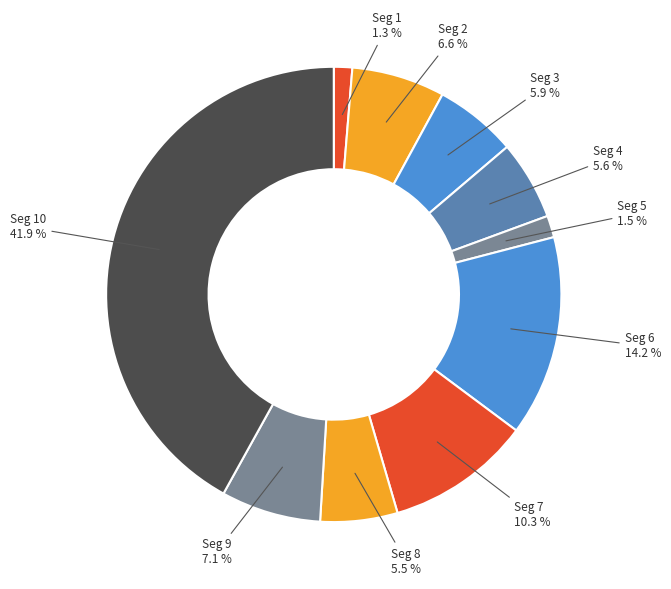

How many segments does this pie chart have?

10